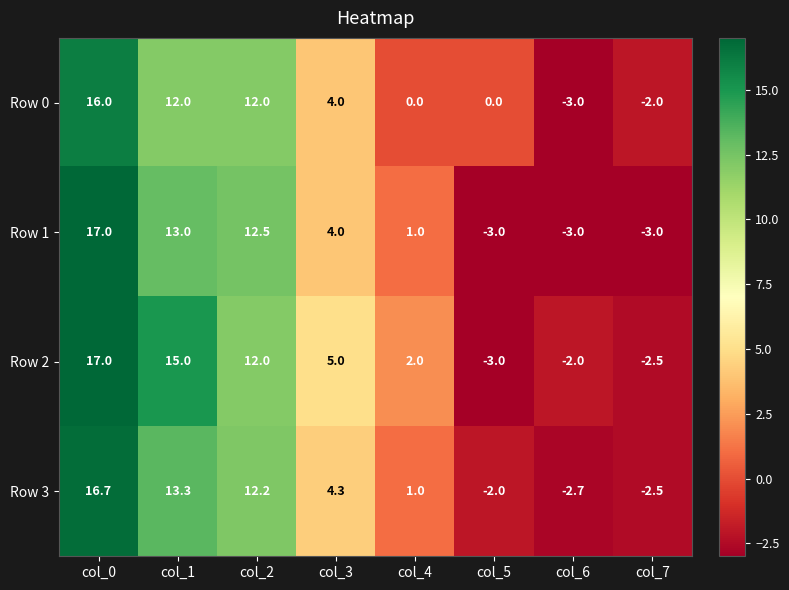

At col_1, list the series in order from smallest to largest.

Row 0, Row 1, Row 3, Row 2